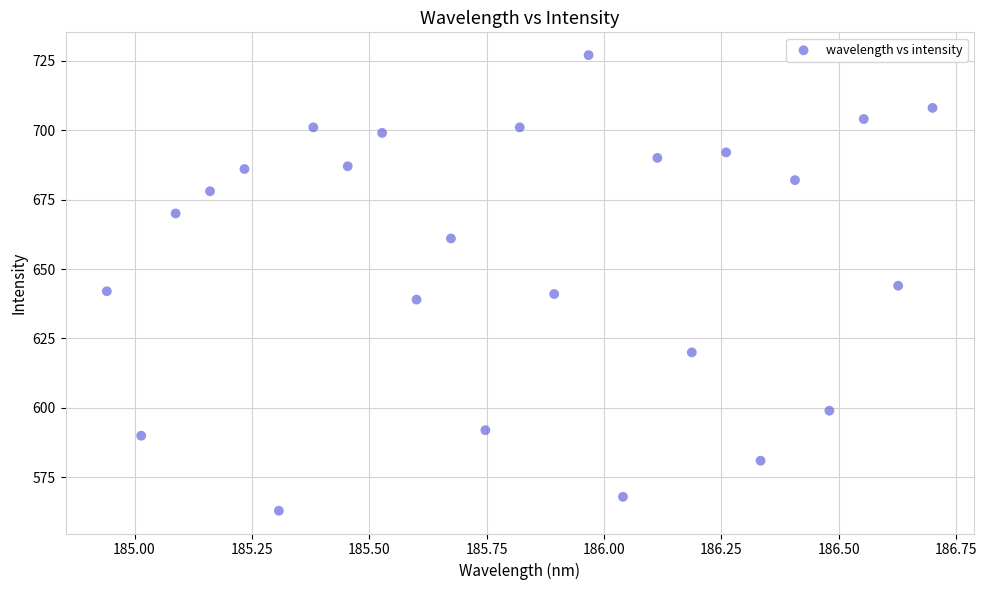

What is the range of Y values (max minus min)?

164